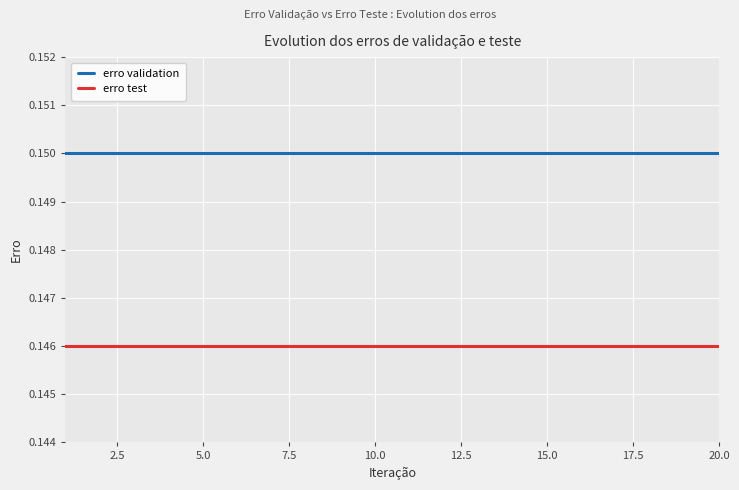

How many lines are shown in the chart?

2